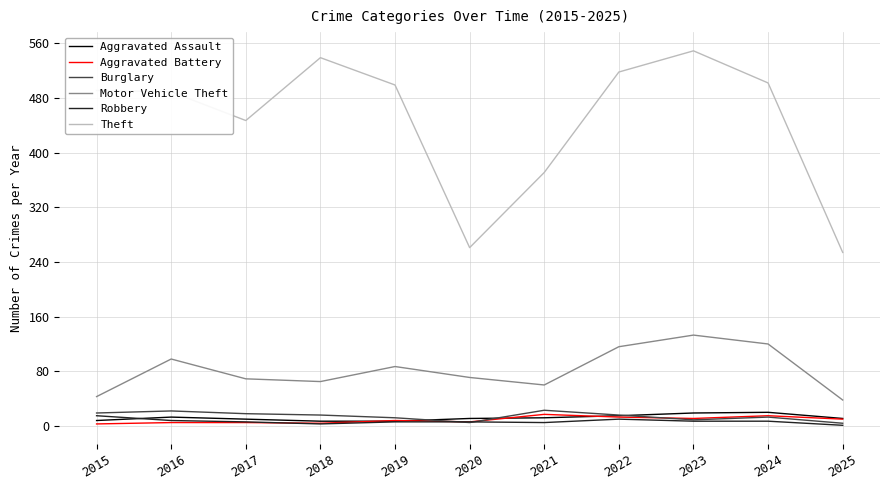

At which label does Theft reach its peak?

2023